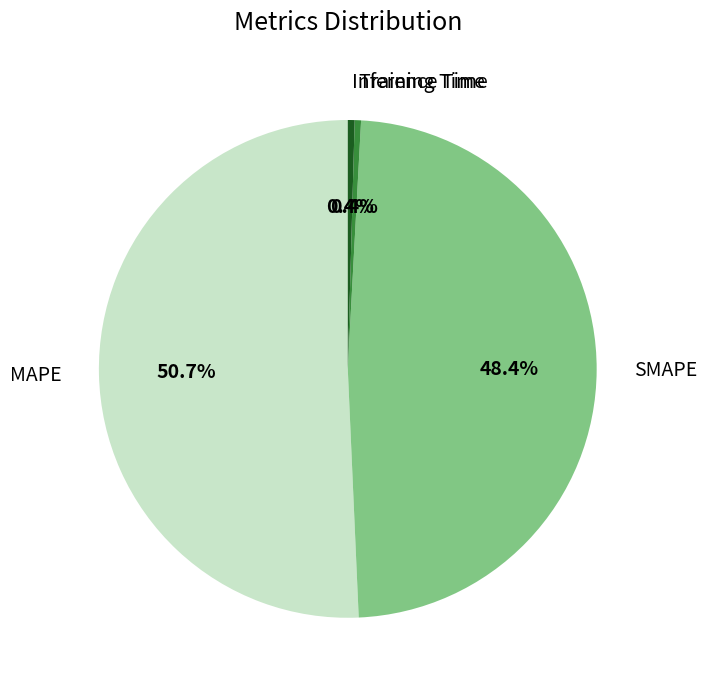

Is it true that SMAPE is 59% of the pie?

False